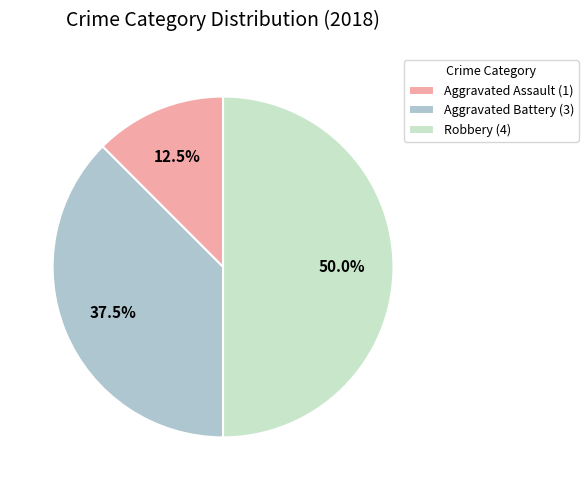

Approximately how many times larger is the value at Aggravated Assault (1) compared to Aggravated Battery (3)?

0.3